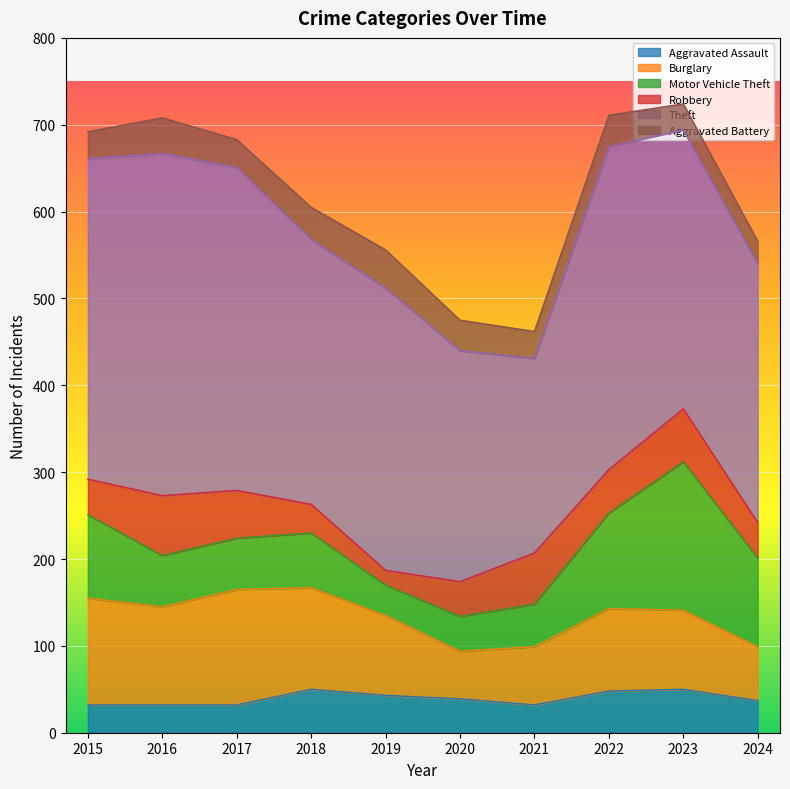

Reading right to left, what are all the values shown in this chart?

Aggravated Assault: 2024=37	2023=50	2022=48	2021=32	2020=39	2019=43	2018=50	2017=32	2016=32	2015=32
Burglary: 2024=62	2023=91	2022=95	2021=67	2020=55	2019=92	2018=117	2017=133	2016=113	2015=123
Motor Vehicle Theft: 2024=102	2023=171	2022=110	2021=49	2020=40	2019=35	2018=63	2017=59	2016=59	2015=96
Robbery: 2024=41	2023=61	2022=50	2021=59	2020=40	2019=17	2018=33	2017=55	2016=69	2015=41
Theft: 2024=298	2023=321	2022=372	2021=224	2020=266	2019=325	2018=305	2017=372	2016=394	2015=369
Aggravated Battery: 2024=26	2023=30	2022=36	2021=31	2020=35	2019=44	2018=37	2017=32	2016=41	2015=31